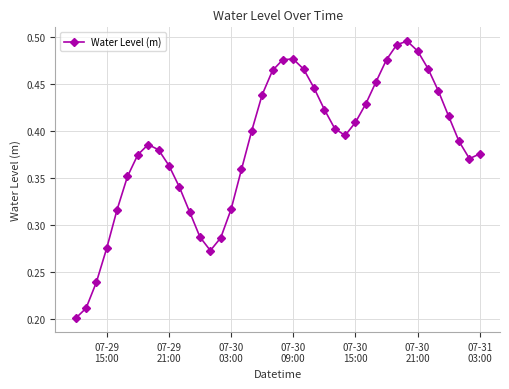

True or false: there are more than 1 points higher than both neighbors.

True